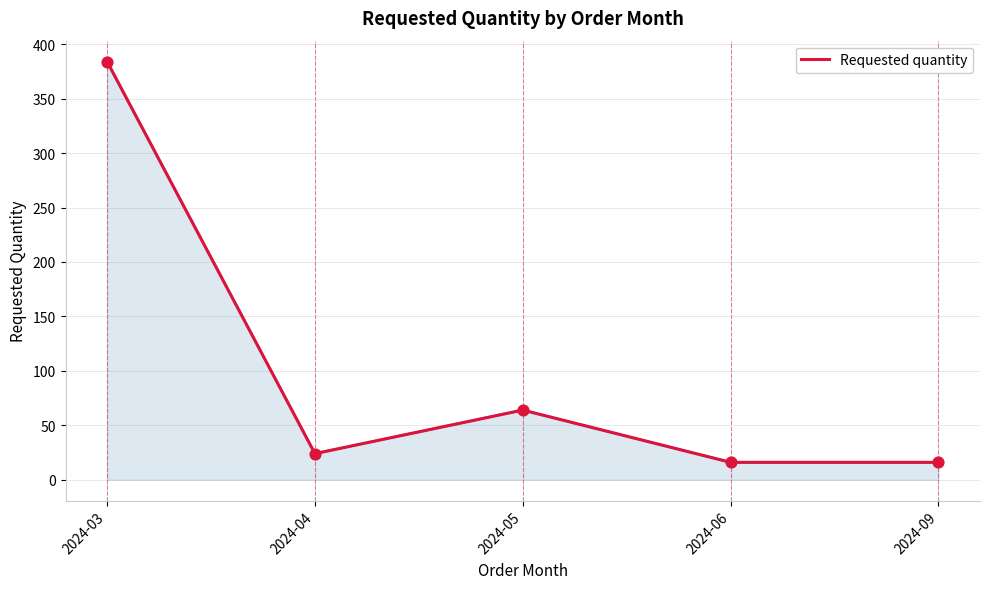

Which has a higher value, 2024-09 or 2024-04?

2024-04